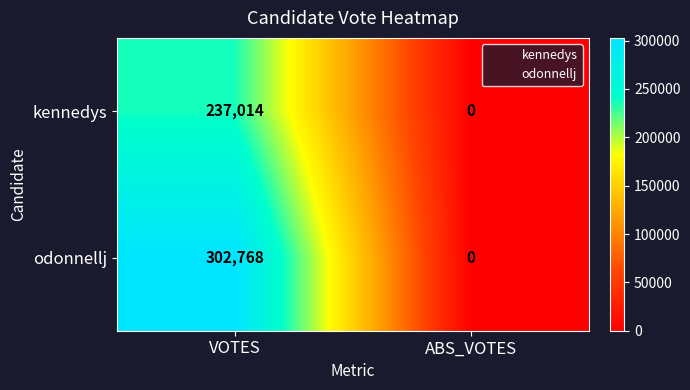

True or false: kennedys has a value of 0 at ABS_VOTES.

True